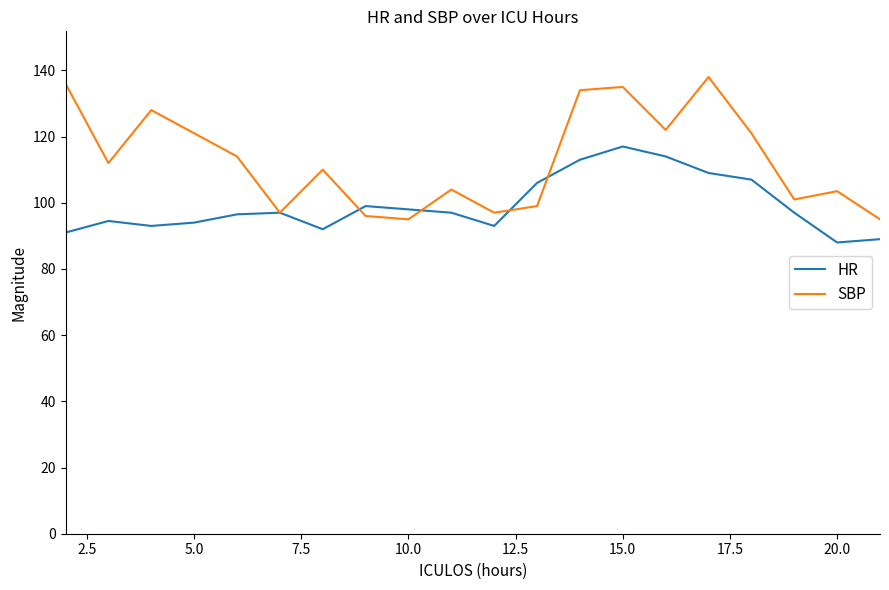

True or false: HR and SBP intersect in this chart.

True